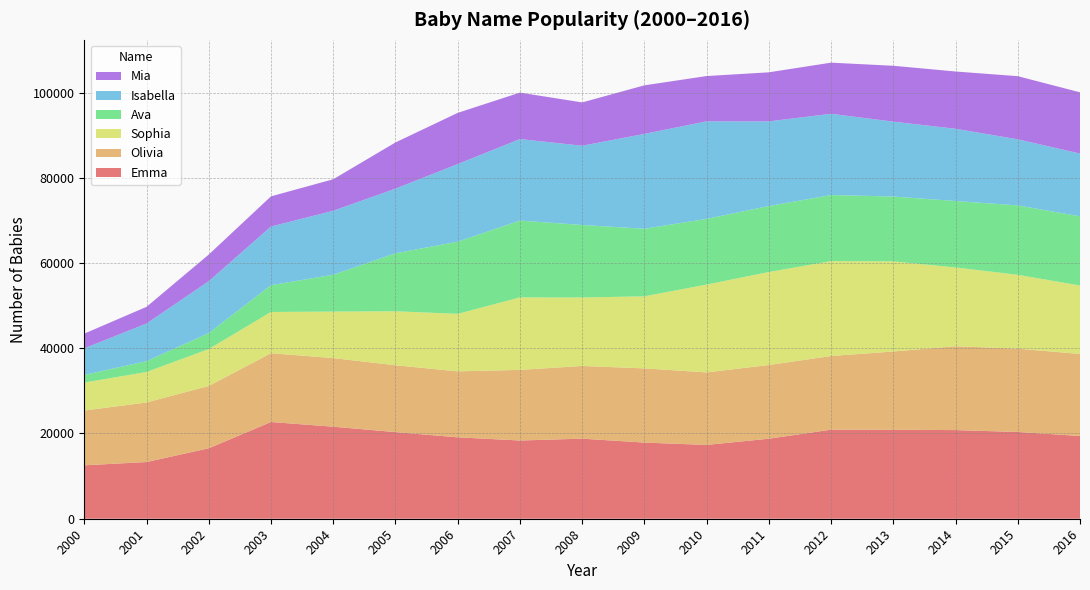

Reading left to right, what are all the values shown in this chart?

Emma: 2000=12537	2001=13302	2002=16526	2003=22696	2004=21595	2005=20326	2006=19102	2007=18357	2008=18787	2009=17870	2010=17322	2011=18777	2012=20902	2013=20876	2014=20799	2015=20355	2016=19414
Olivia: 2000=12852	2001=13973	2002=14627	2003=16140	2004=16100	2005=15690	2006=15481	2007=16564	2008=17059	2009=17406	2010=17012	2011=17294	2012=17277	2013=18366	2014=19674	2015=19553	2016=19246
Sophia: 2000=6560	2001=7158	2002=8662	2003=9682	2004=10913	2005=12667	2006=13492	2007=17008	2008=16064	2009=16909	2010=20612	2011=21816	2012=22267	2013=21147	2014=18490	2015=17327	2016=16070
Ava: 2000=1795	2001=2539	2002=3749	2003=6278	2004=8642	2005=13601	2006=16934	2007=18035	2008=17021	2009=15852	2010=15418	2011=15480	2012=15512	2013=15211	2014=15586	2015=16286	2016=16237
Isabella: 2000=6242	2001=8829	2002=12163	2003=13768	2004=15010	2005=15167	2006=18207	2007=19121	2008=18590	2009=22257	2010=22883	2011=19870	2012=19058	2013=17573	2014=16950	2015=15504	2016=14722
Mia: 2000=3449	2001=3914	2002=6257	2003=7080	2004=7394	2005=10837	2006=12012	2007=10905	2008=10164	2009=11400	2010=10624	2011=11512	2012=11998	2013=13111	2014=13442	2015=14820	2016=14366